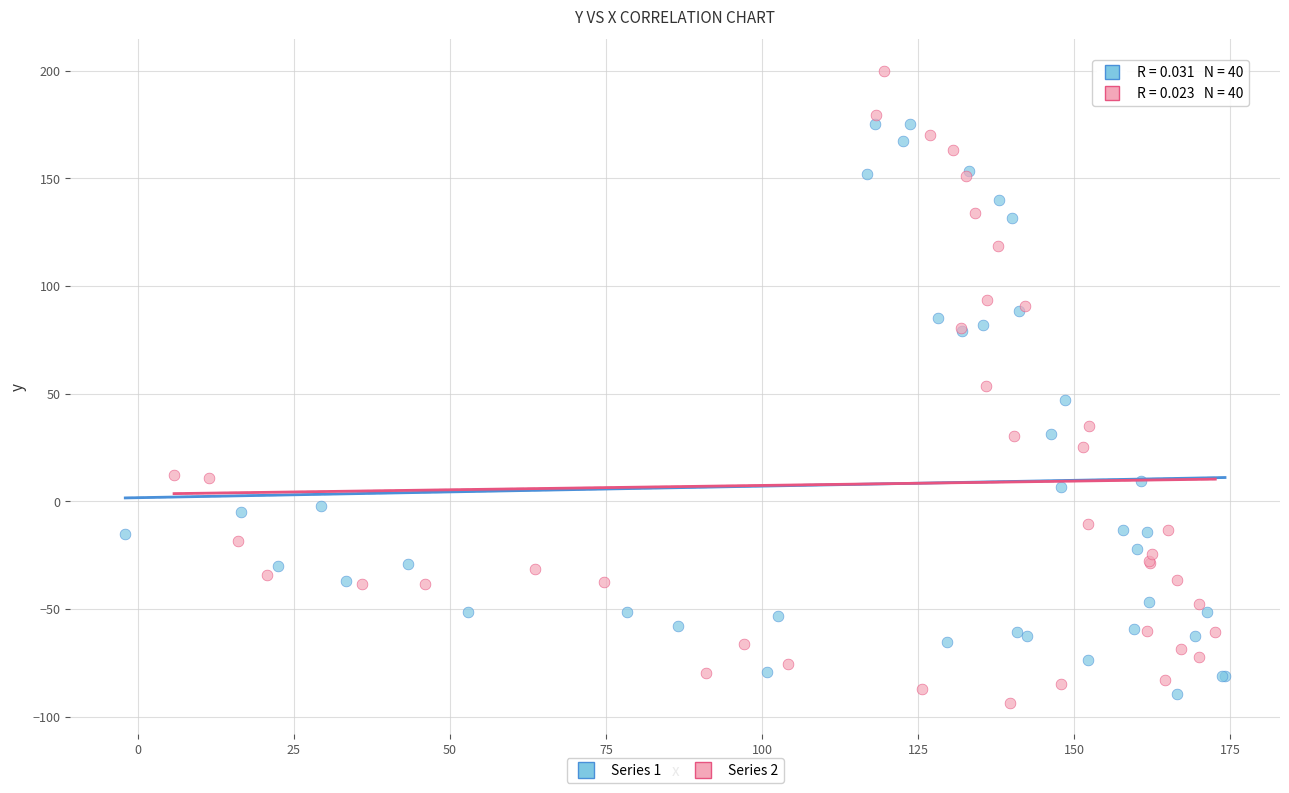

Which series has the largest Y range (max minus min)?

Series 2